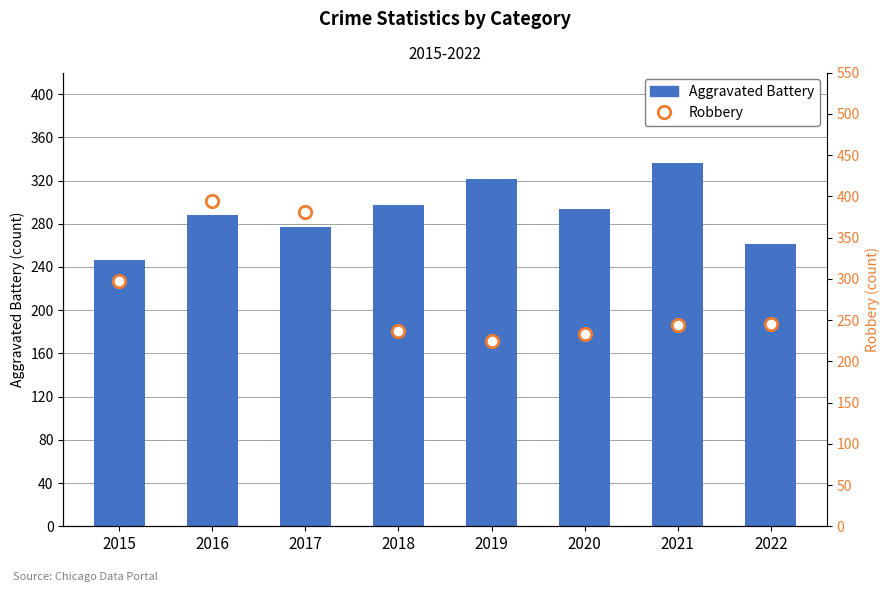

What is the total value across all series at 2017?

658